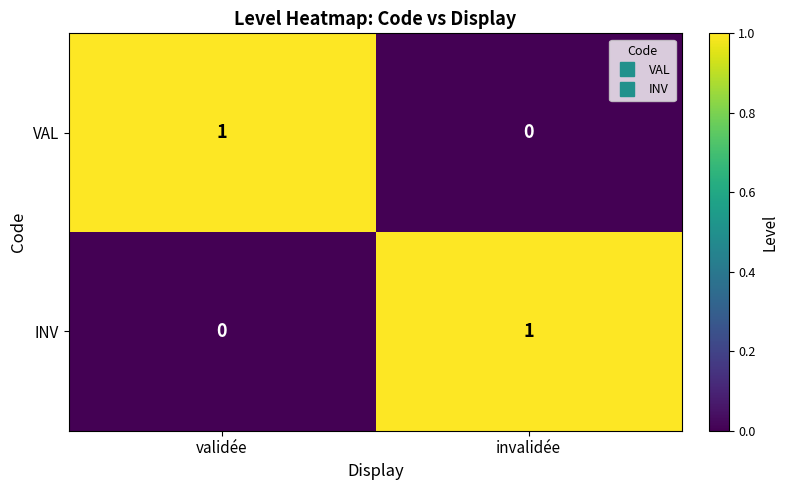

What is the greatest value displayed?

1